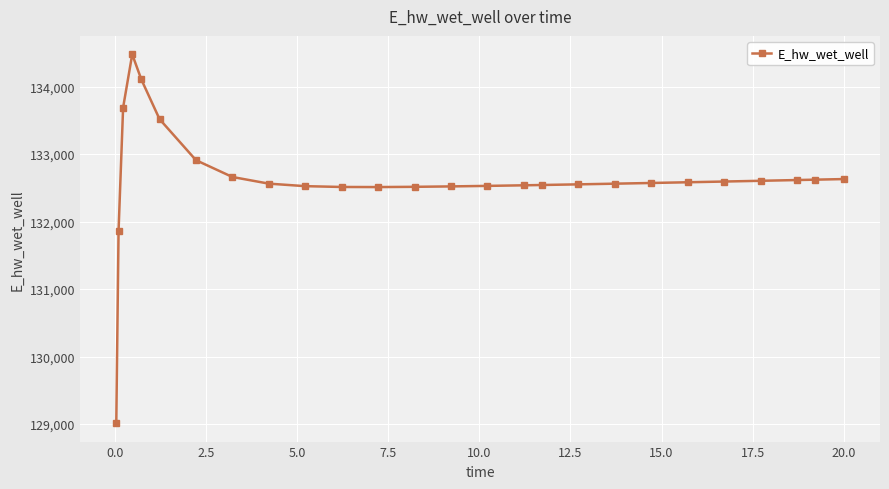

What is the minimum value shown in the chart?

129014.3